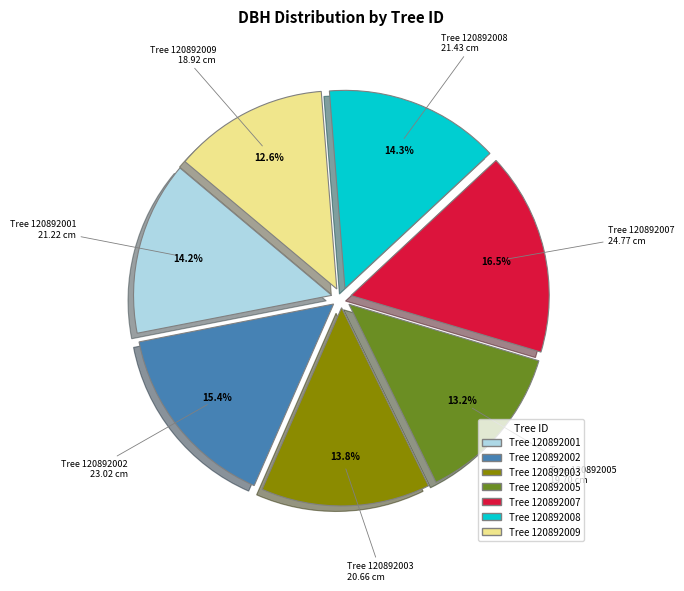

Does any single category account for the majority?

No